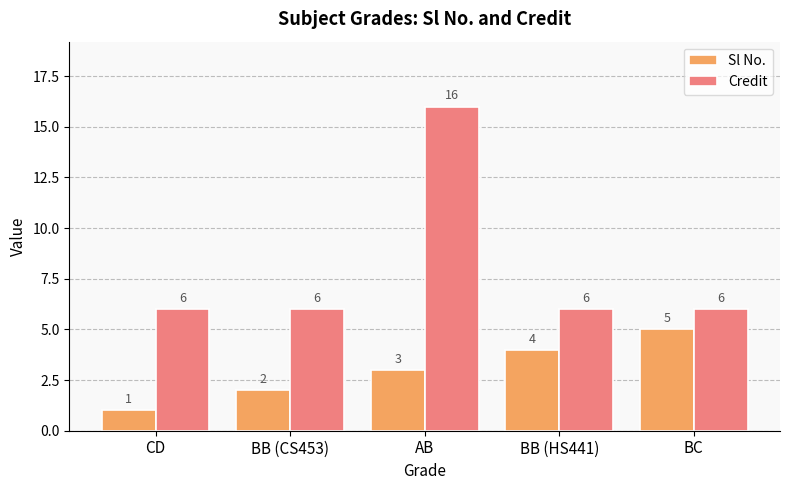

True or false: Sl No. has a value of 2 at AB.

False